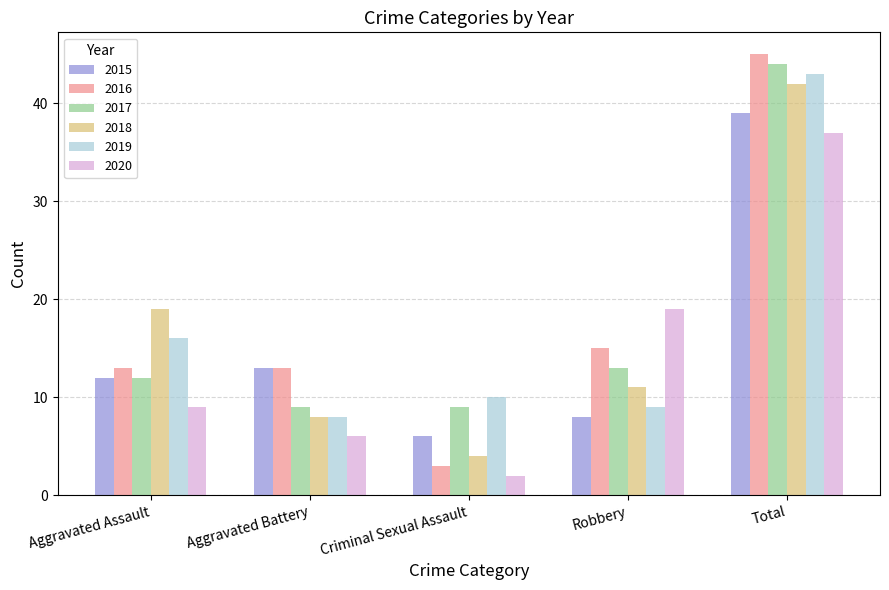

Are the bars grouped side by side (vs. stacked)?

Yes